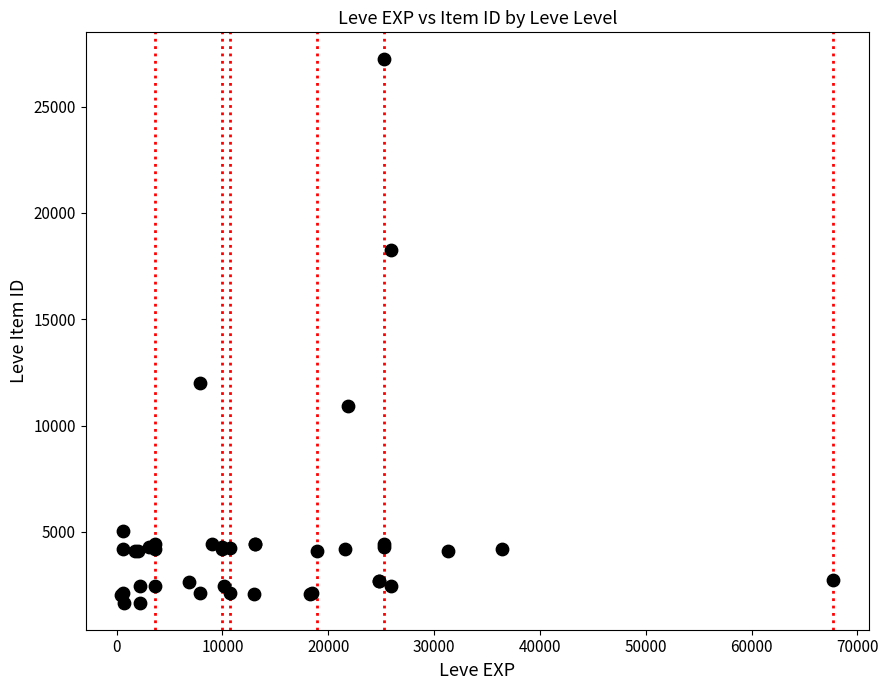

What Y value in the scatter plot is closest to 14448?

12018